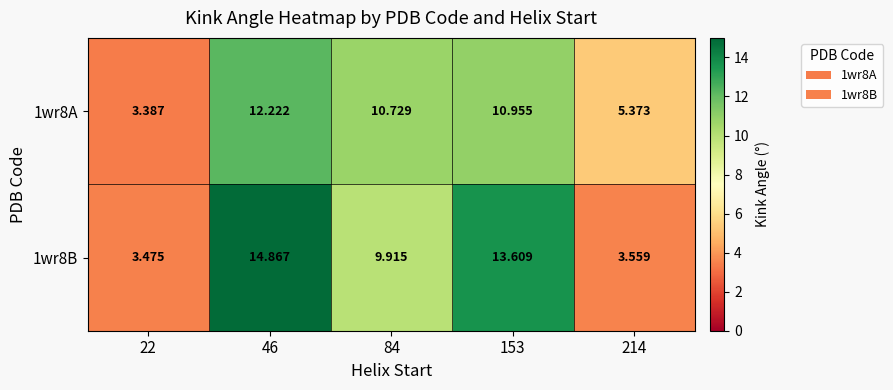

What is the minimum value shown in the chart?

3.4